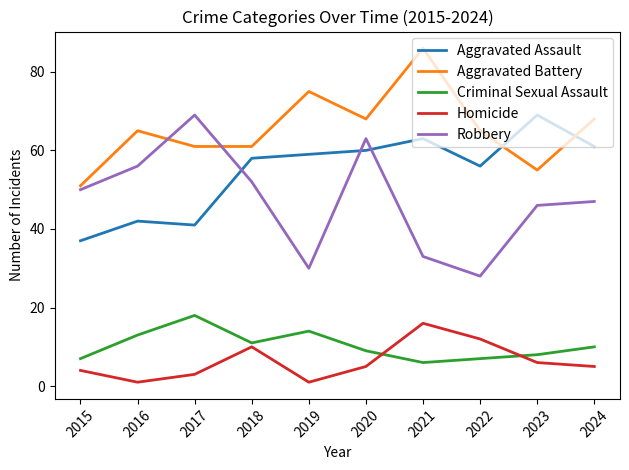

Is this an area chart (filled region under the line)?

No